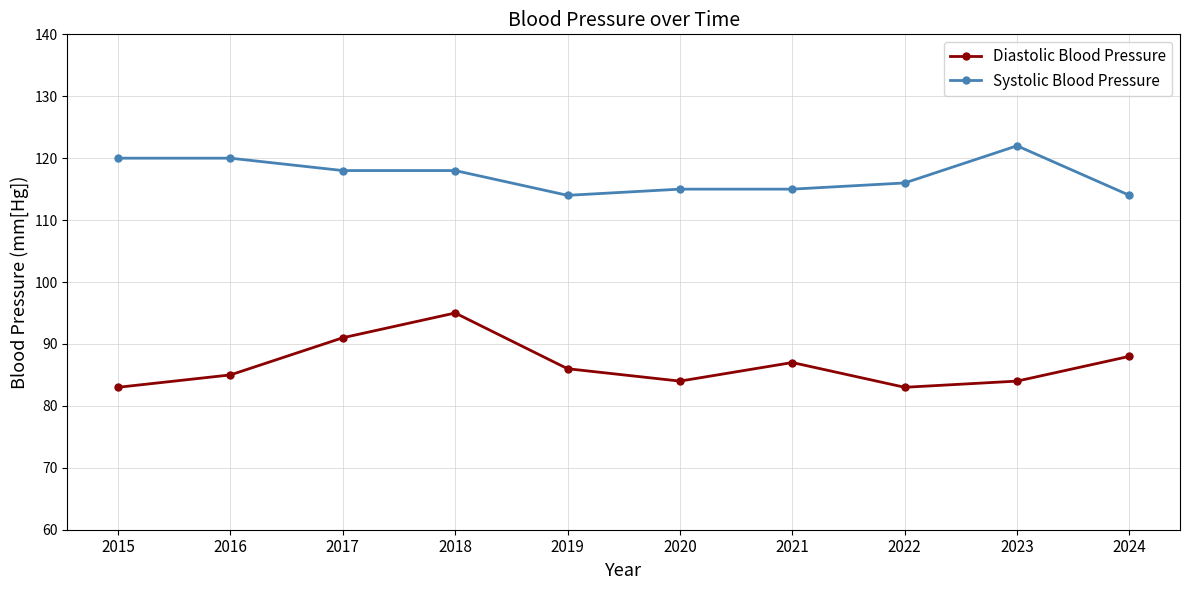

True or false: Systolic Blood Pressure and Diastolic Blood Pressure intersect in this chart.

False